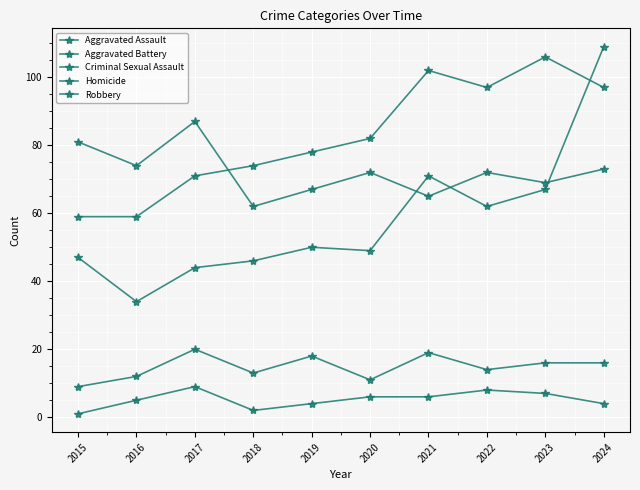

At 2015, list the series in order from smallest to largest.

Homicide, Criminal Sexual Assault, Aggravated Assault, Aggravated Battery, Robbery